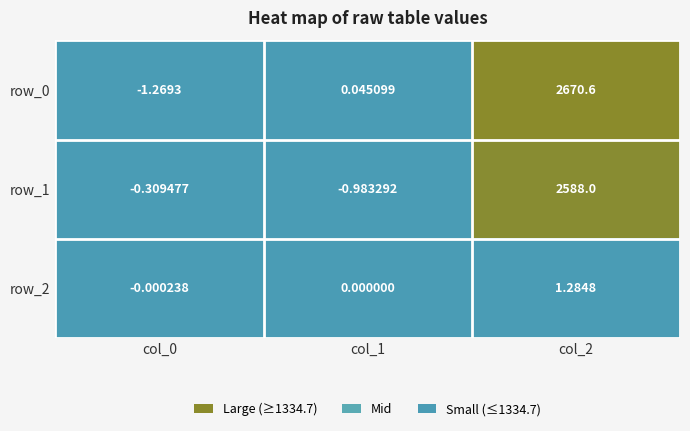

At how many categories does at least one series exceed 17?

1